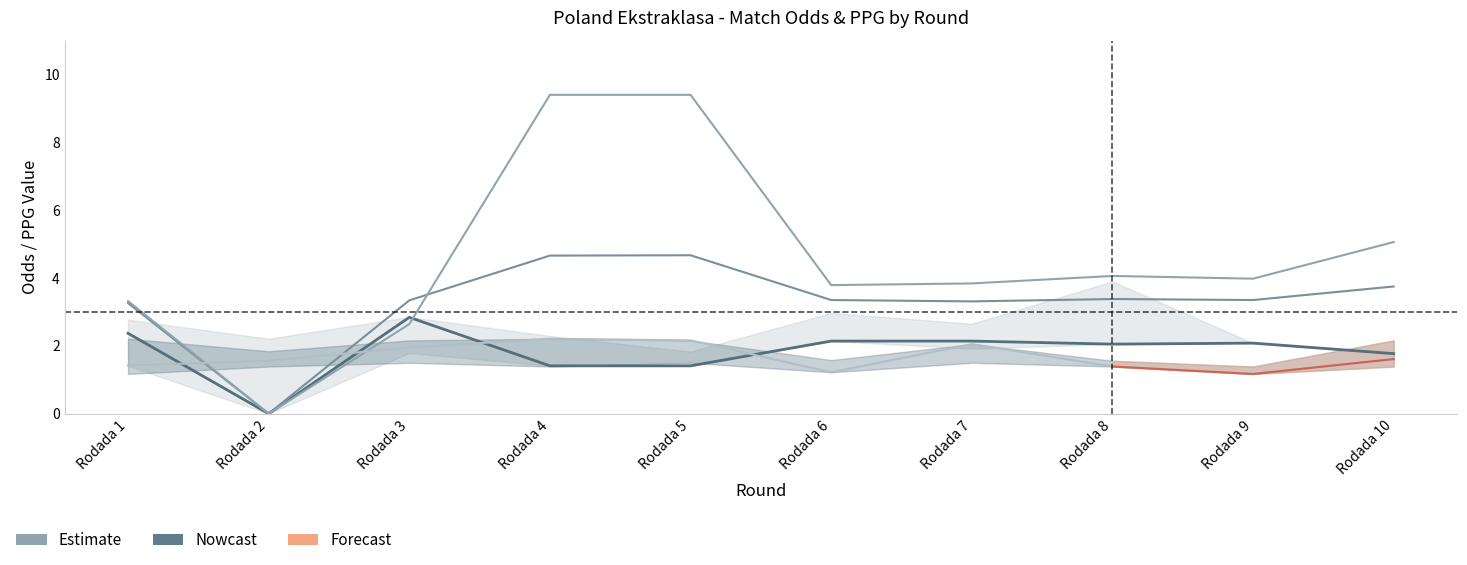

How many data points in FT_Odds_D are less than 3?

1